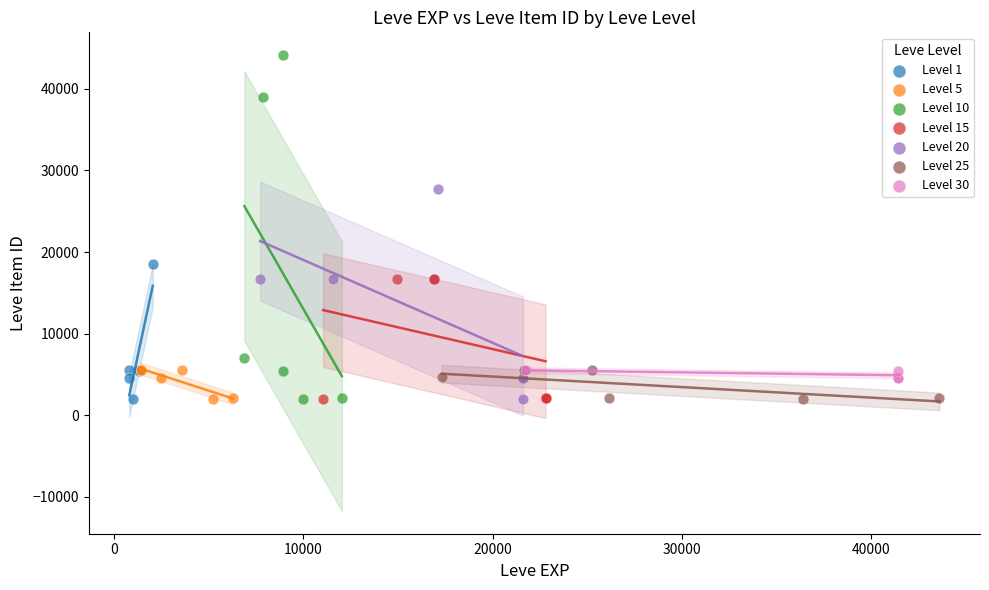

Which series has the widest spread of Y values?

Level 10